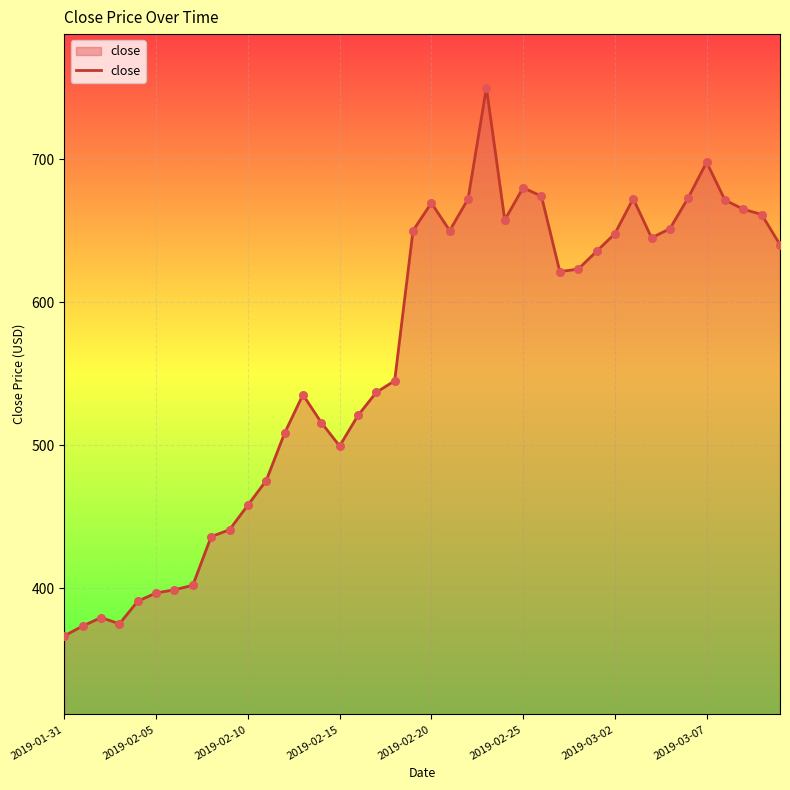

What is the minimum value shown in the chart?

366.6